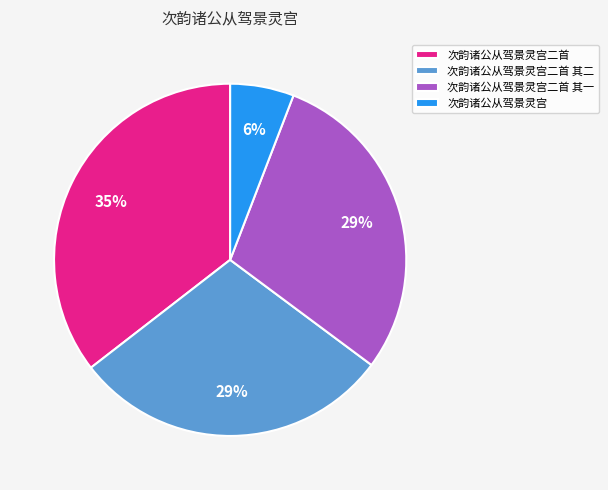

Combined, do 次韵诸公从驾景灵宫 and 次韵诸公从驾景灵宫二首 account for over 50%?

No